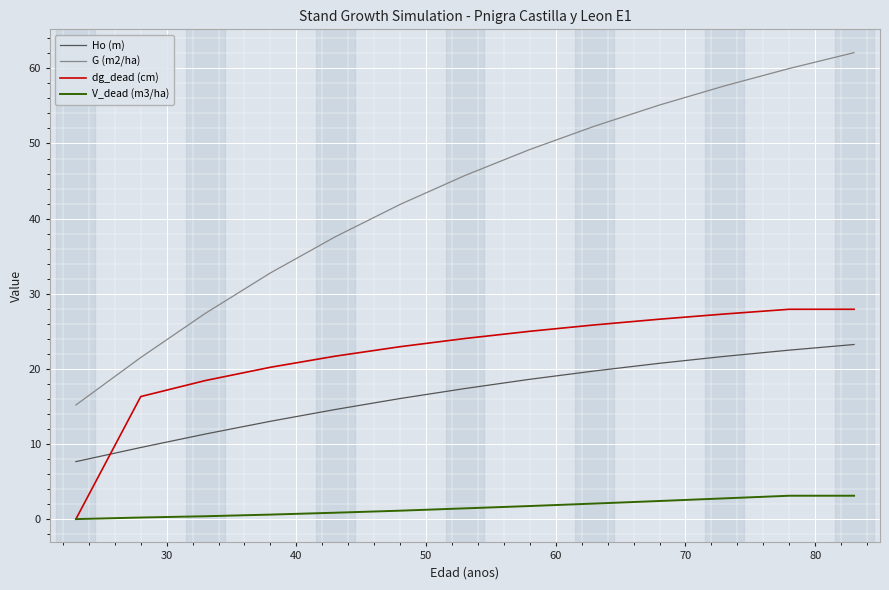

True or false: Ho (m) and G (m2/ha) cross at least once.

False